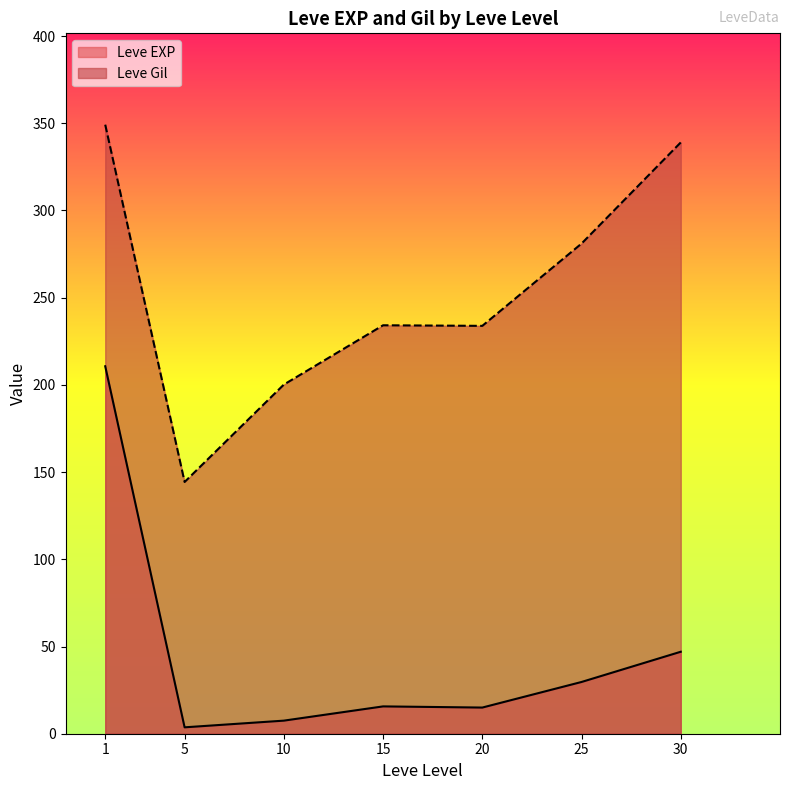

Is the value of Leve EXP at 20 greater than the value of Leve Gil at 5?

No